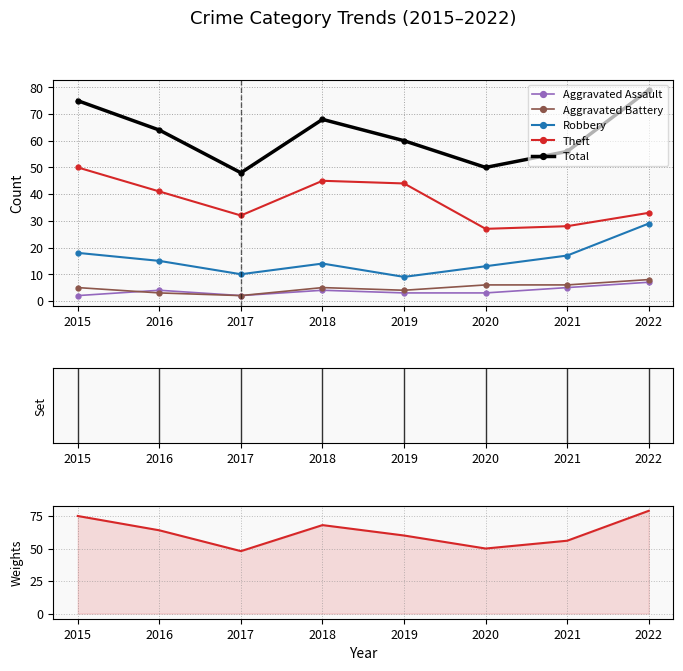

Which label corresponds to the largest value in the chart?

2022